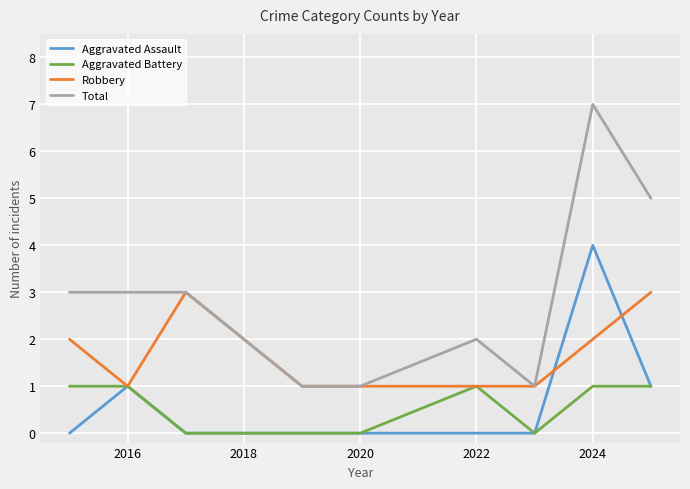

Which series has the largest total across all categories?

Total